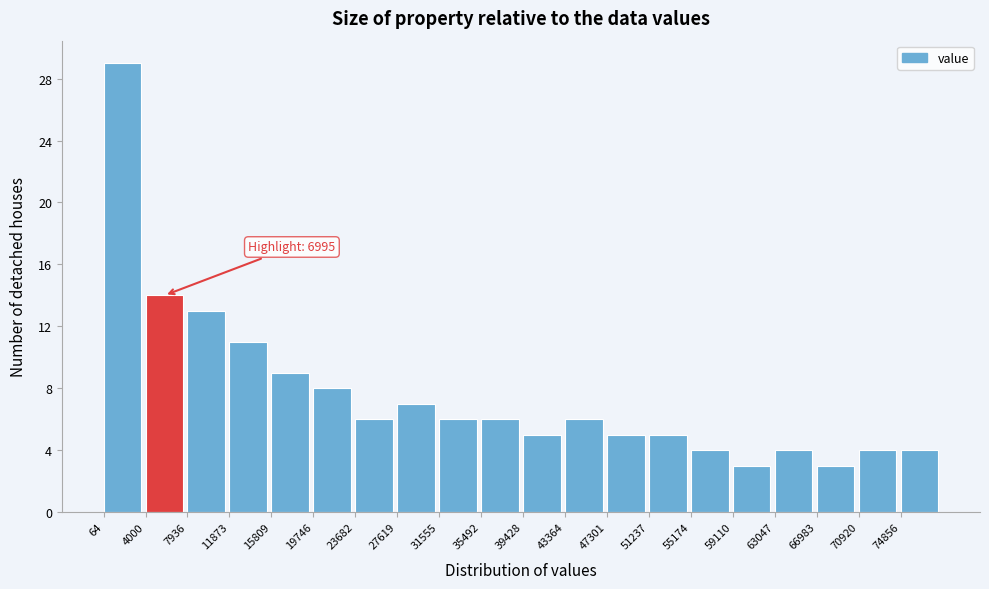

Which range on the x-axis has the tallest bar?

0 to 4000